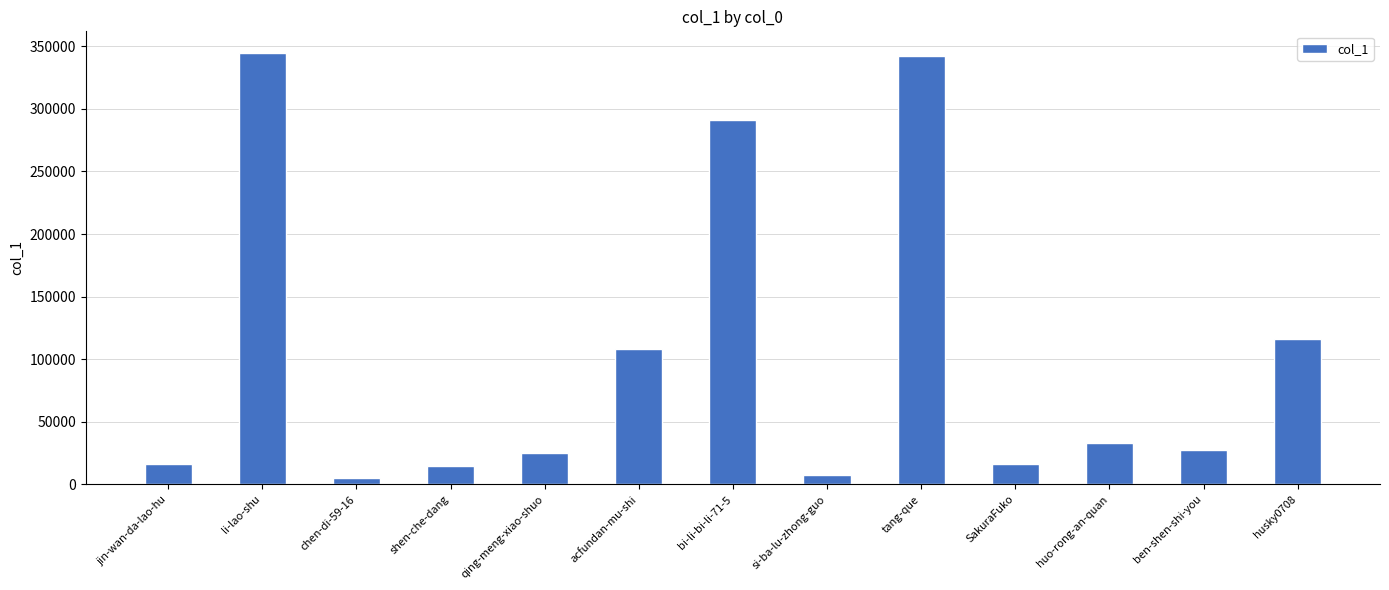

Approximately how many times larger is the value at ben-shen-shi-you compared to huo-rong-an-quan?

0.8